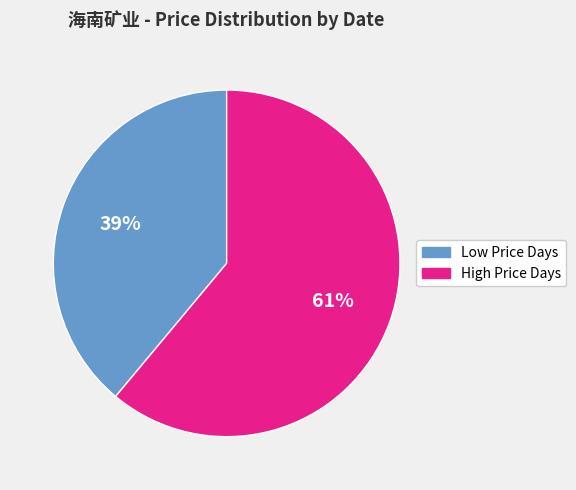

What is the smallest slice in the pie chart?

Low Price Days